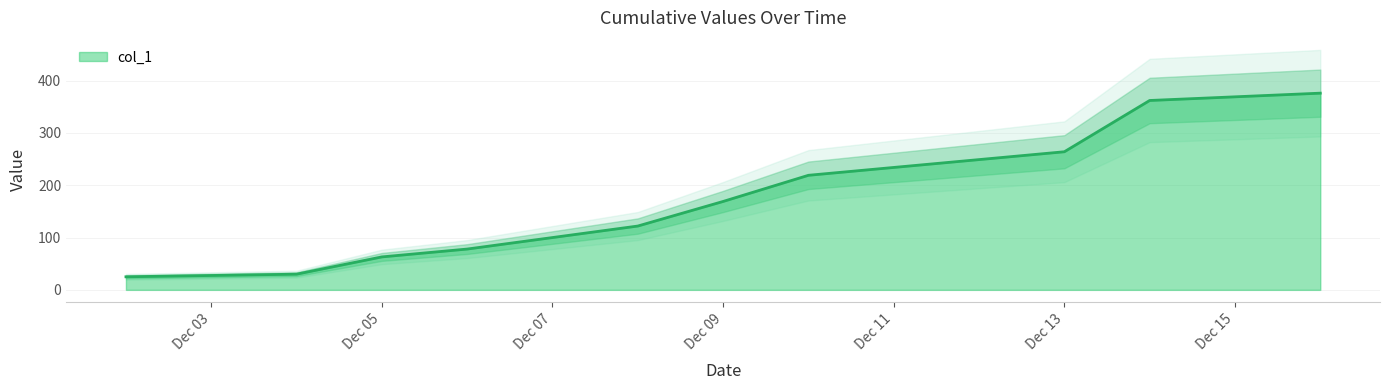

The value at 2024-12-04 is 30. True or false?

True